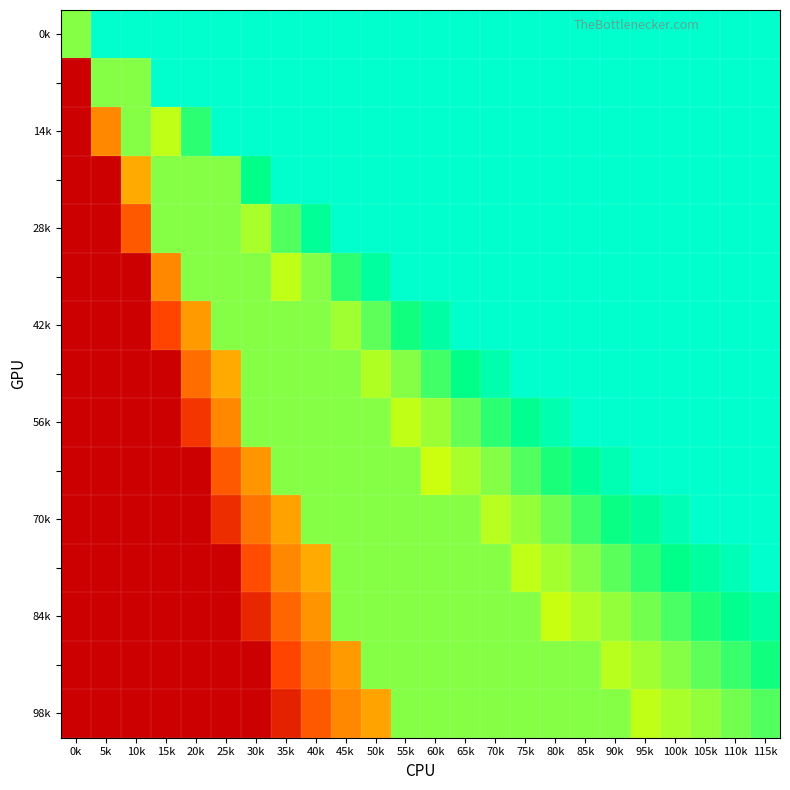

What is the difference between the highest and lowest values at 0k?

1.5